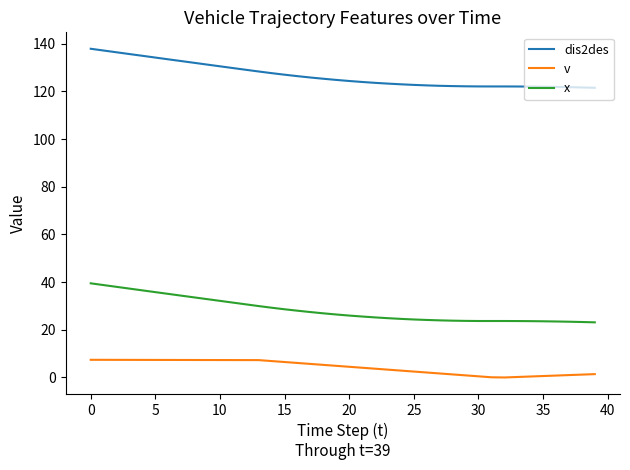

Which series has the largest total across all categories?

dis2des